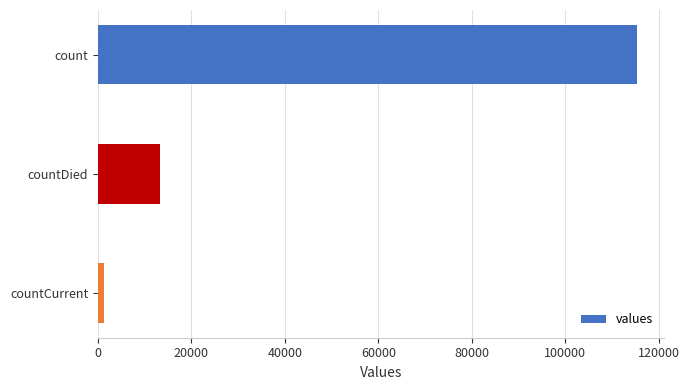

Which has a higher value, countDied or countCurrent?

countDied